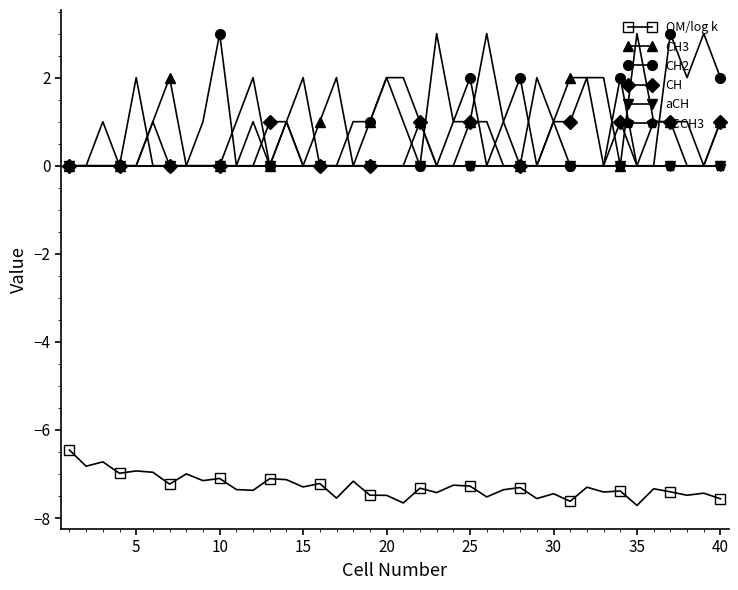

True or false: CH2 has more than 2 interior local peaks.

True